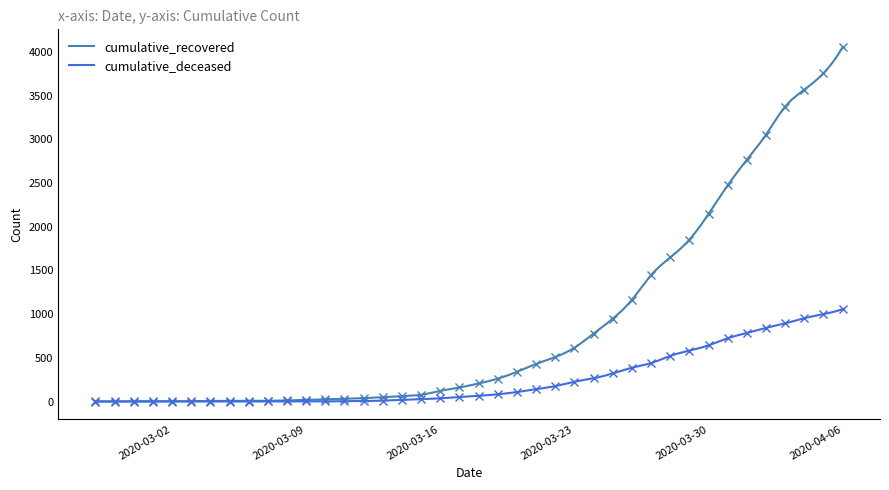

What are all the series names shown in the legend?

cumulative_recovered, cumulative_deceased